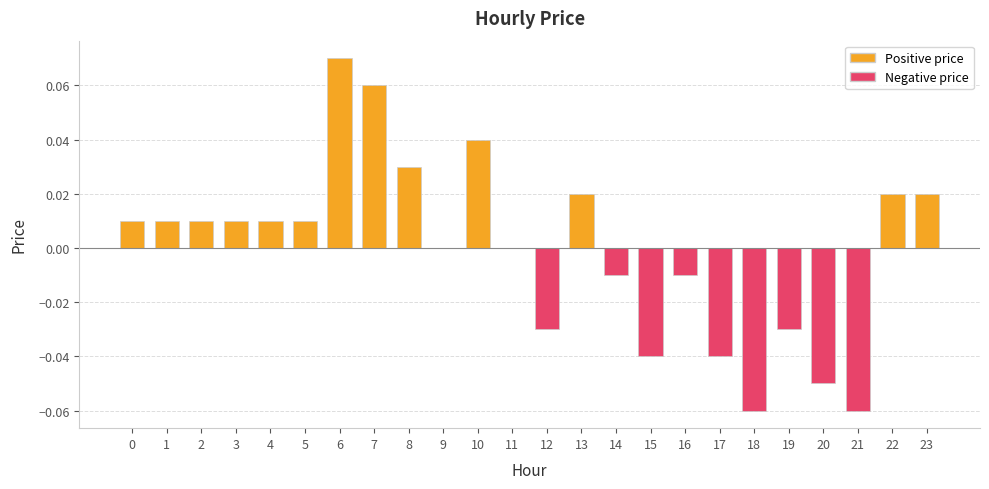

What are all the series names shown in the legend?

Positive price, Negative price